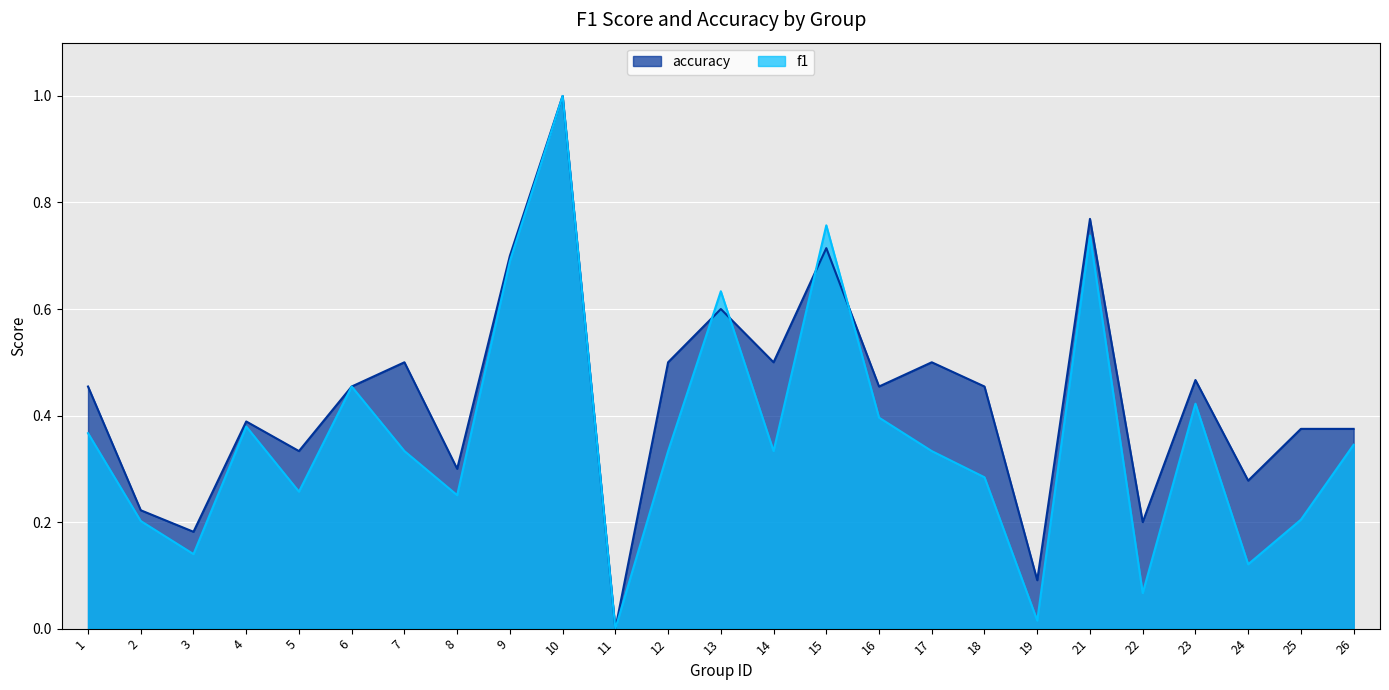

How many data points does each series have?

25